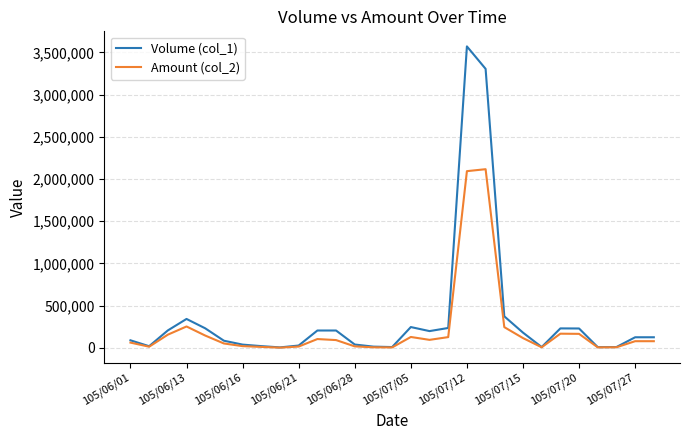

What is the greatest value displayed?

3572000